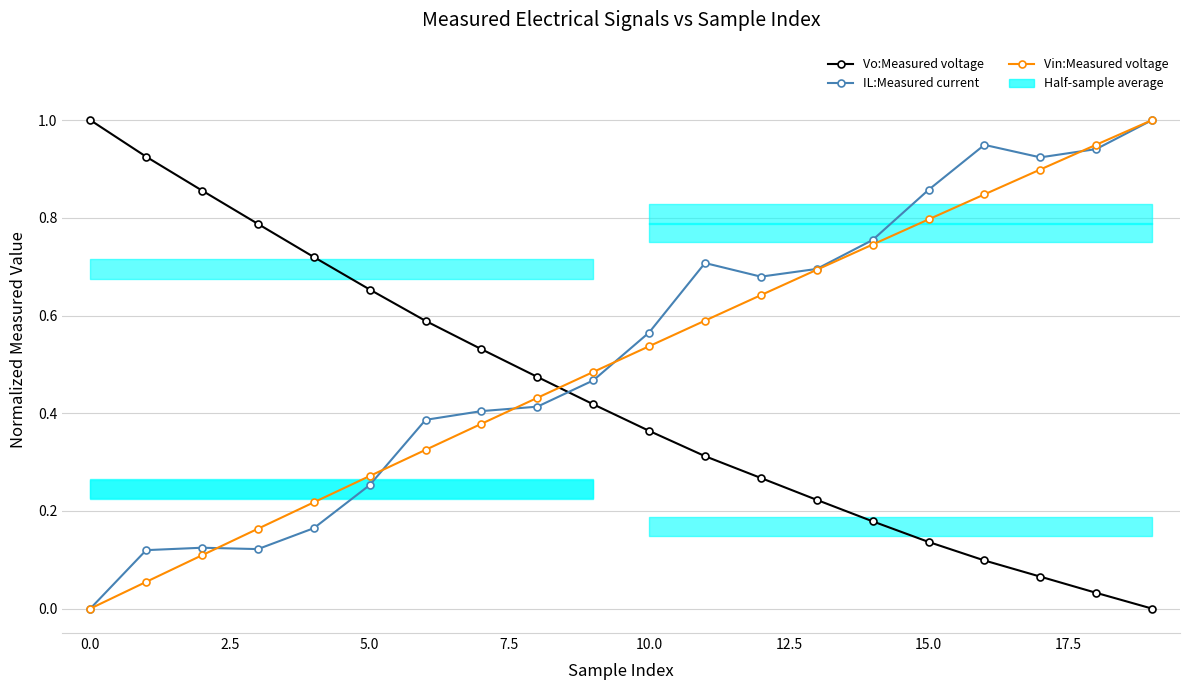

Is this an area chart (filled region under the line)?

No